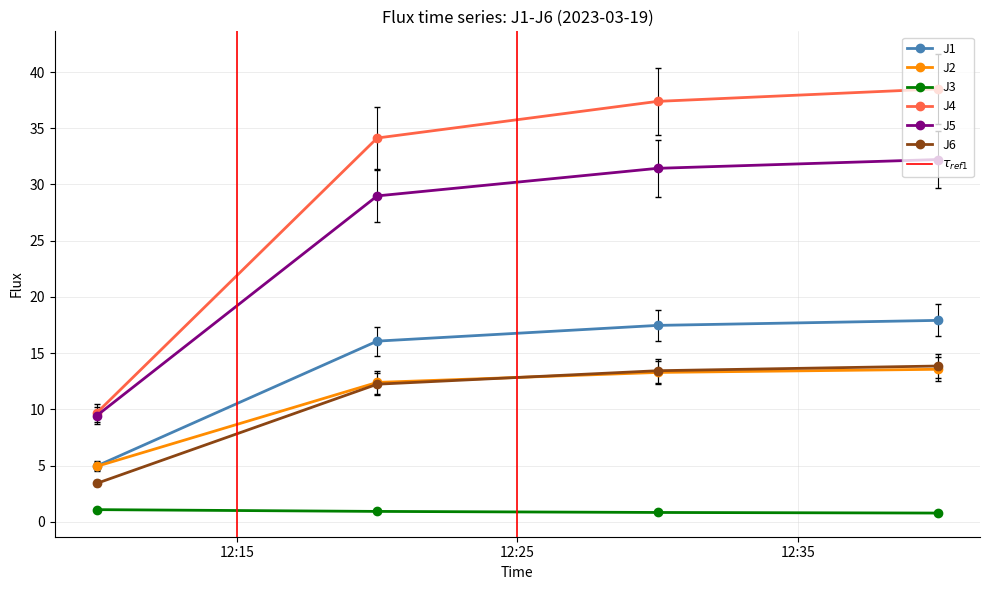

True or false: J5 and J4 cross at least once.

False